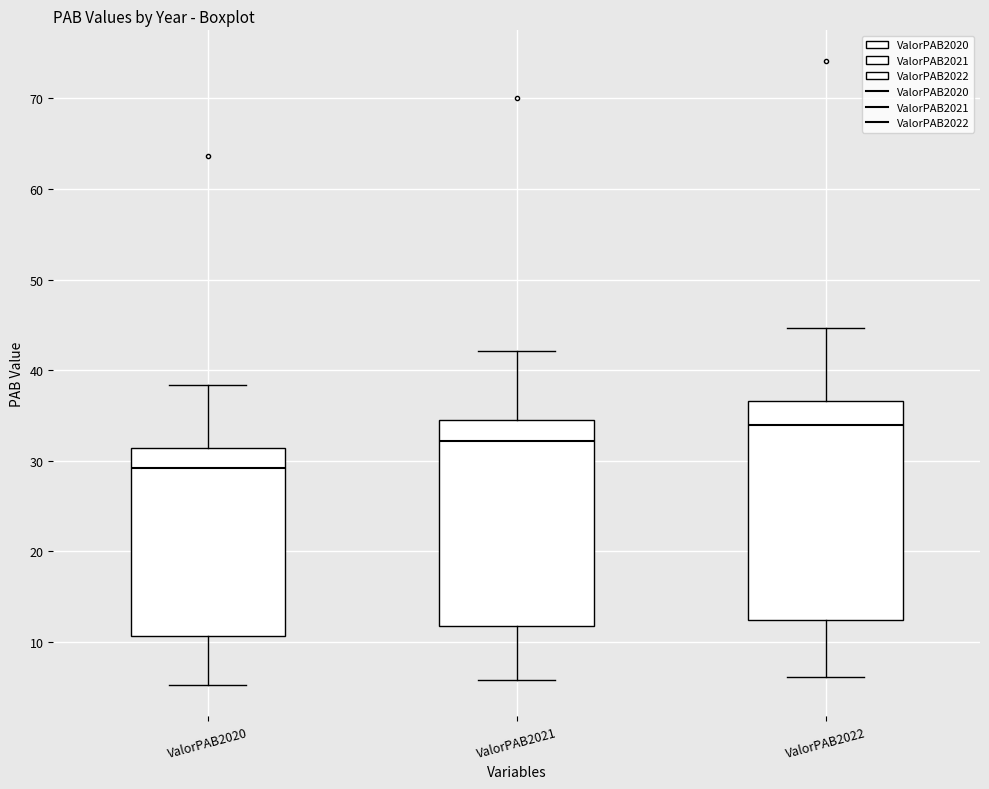

Reading left to right, read every box against the y-axis: the position of its median line, the range the box covers, and the ends of its whiskers. The values are not printed on the chart, so give them approximately, as read against the axis.

ValorPAB2020: median 29, box 11 to 31, whiskers 5 to 38
ValorPAB2021: median 32, box 12 to 35, whiskers 6 to 42
ValorPAB2022: median 34, box 12 to 37, whiskers 6 to 45